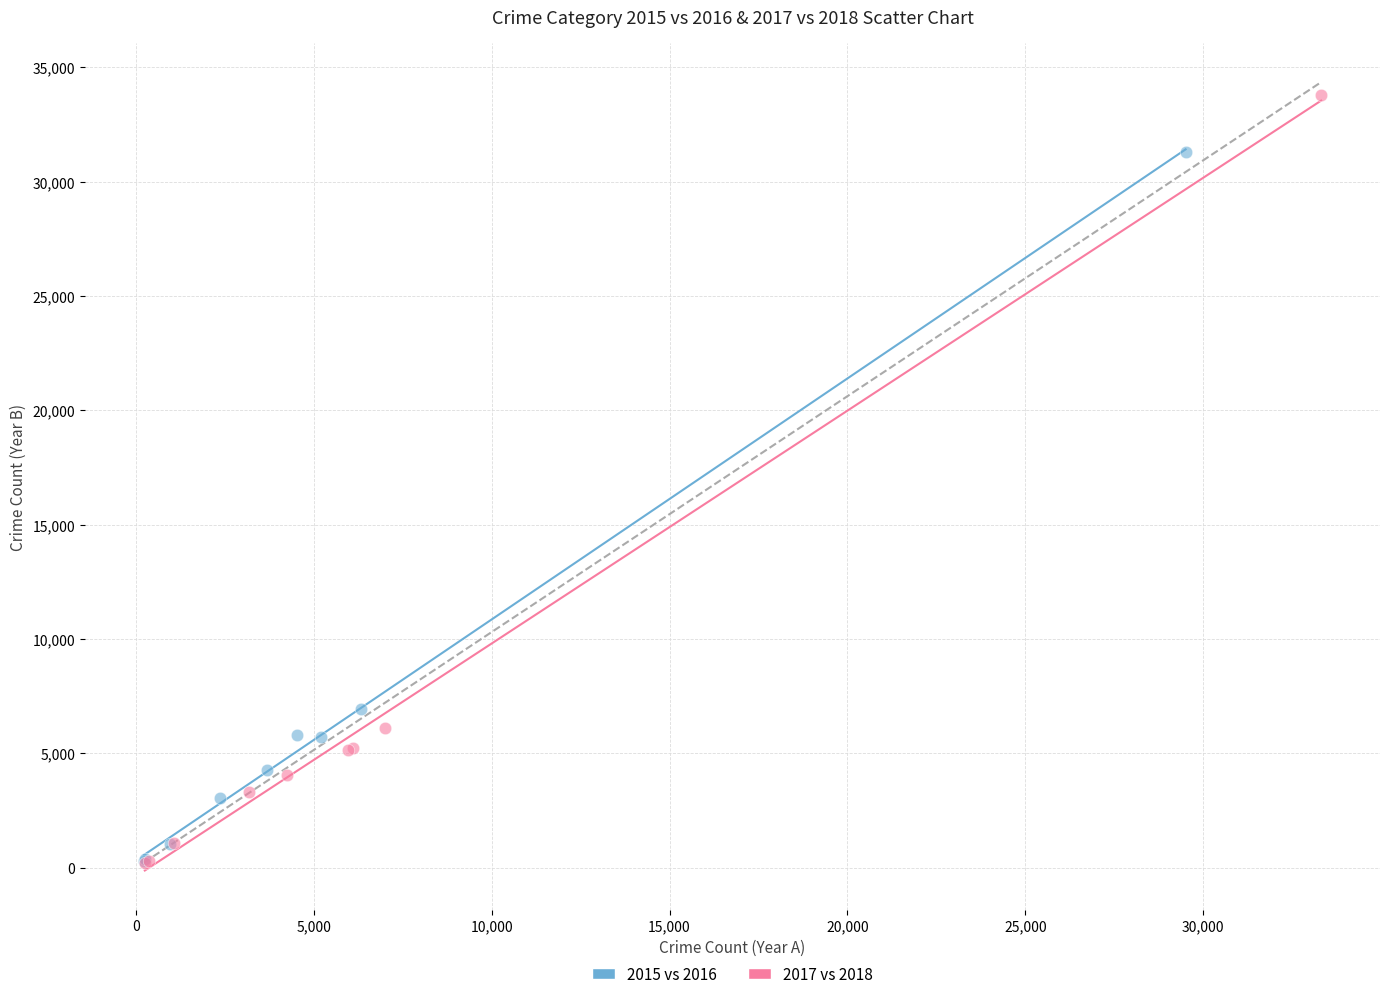

Which series has the widest spread of Y values?

2017 vs 2018